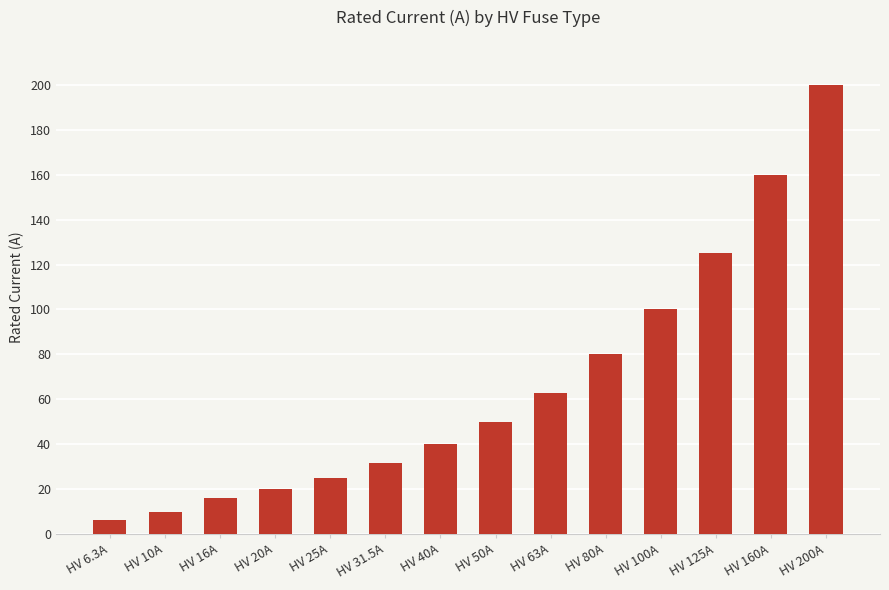

Is it true that the value at HV 100A is 140.8?

False